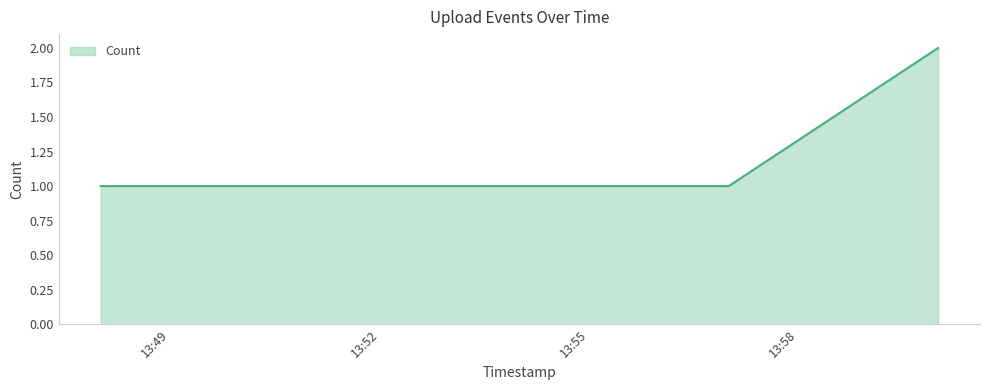

What is the sum of all values?

6